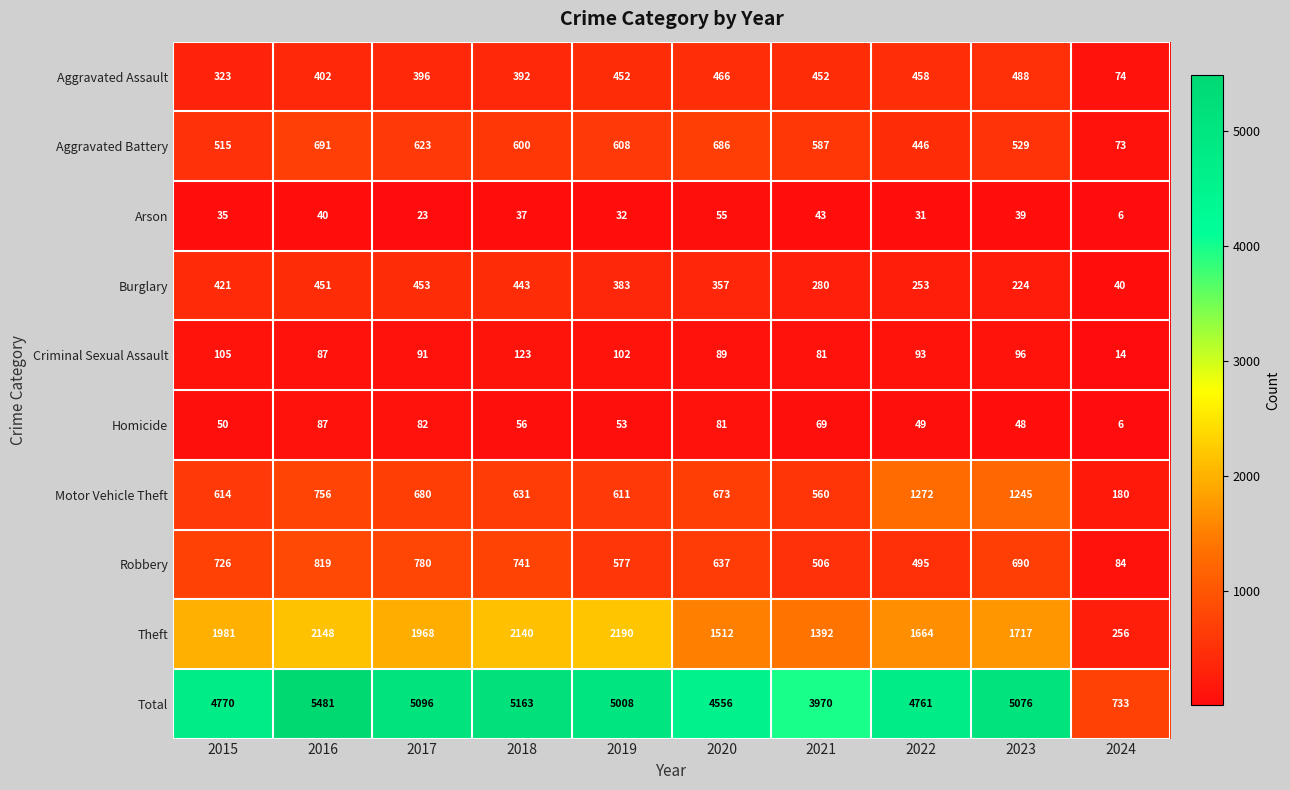

The value of Criminal Sexual Assault at 2016 is 87. True or false?

True